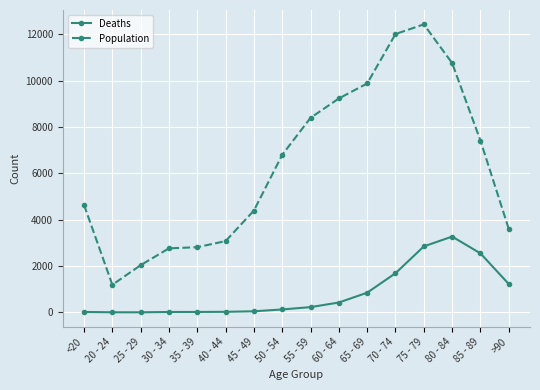

List the series in order of their peak value, highest first.

Population, Deaths